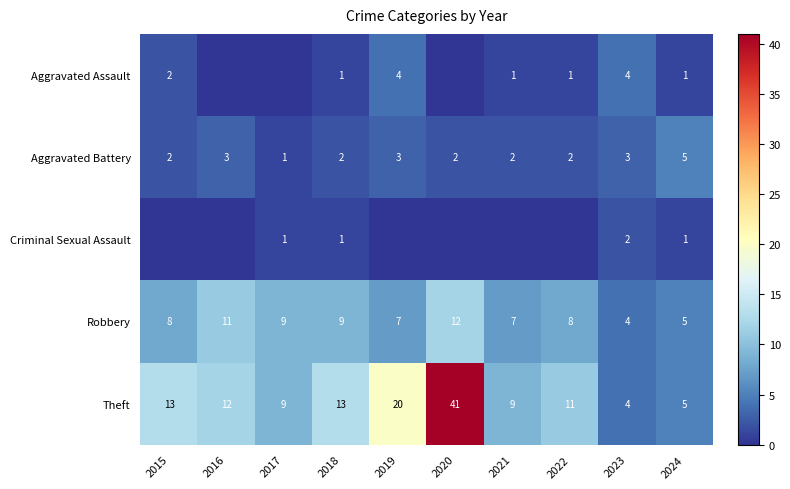

How many data points does each series have?

10